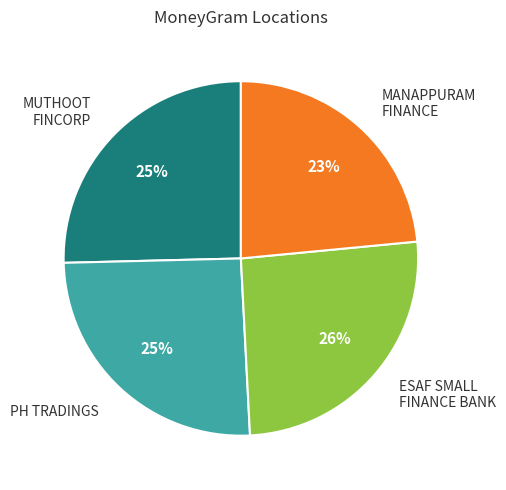

To the nearest percent, what is the average slice percentage?

25%